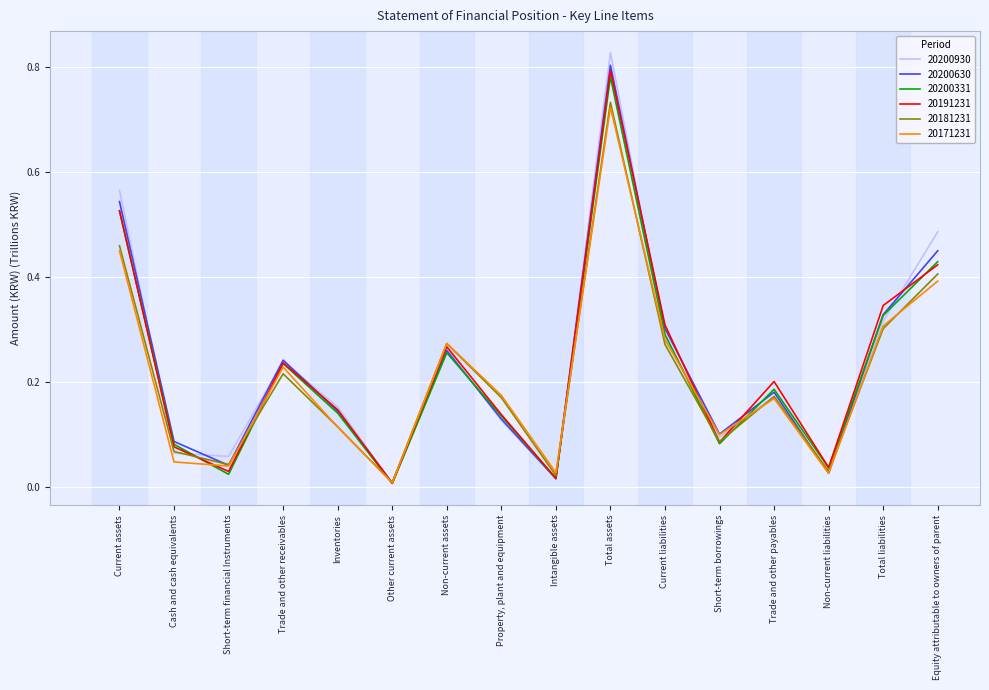

True or false: 20181231 has more than 2 points higher than both neighbors.

True